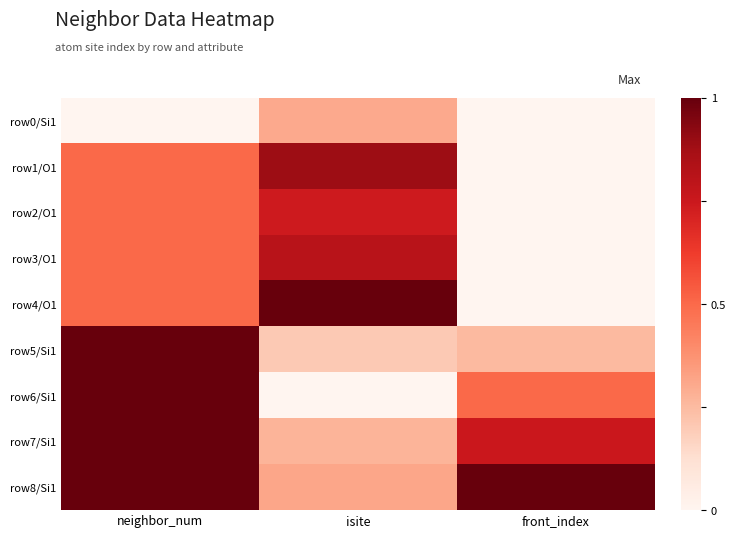

Count the number of data series in this chart.

9